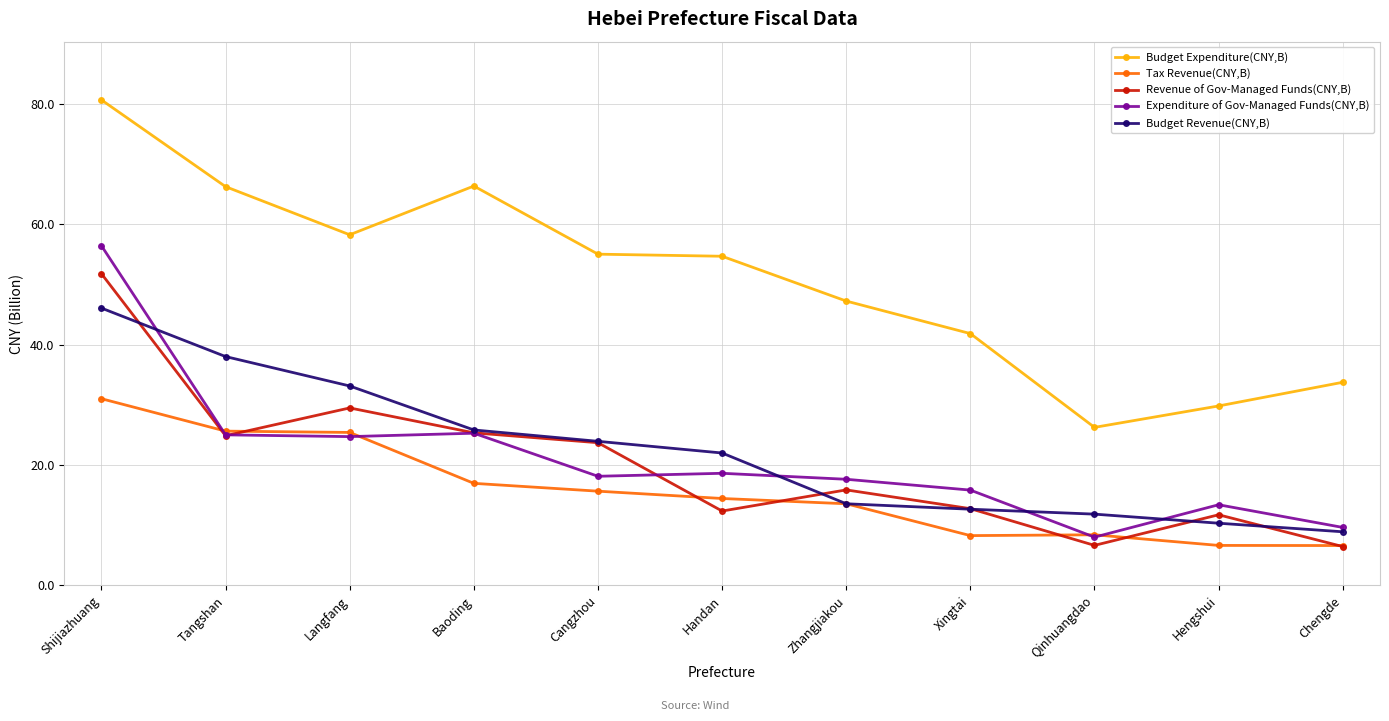

True or false: Budget Expenditure(CNY,B) and Budget Revenue(CNY,B) cross at least once.

False